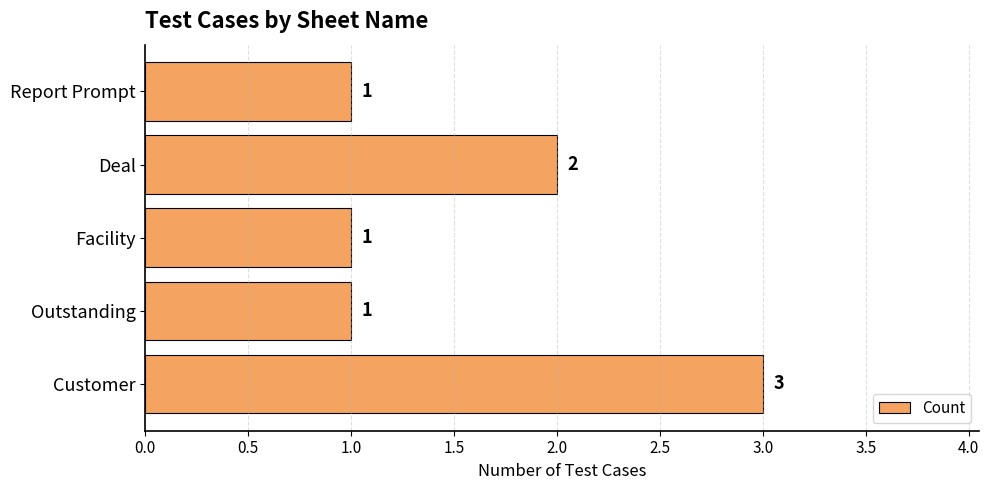

Reading top to bottom, transcribe all the data shown in this chart.

Report Prompt=1	Deal=2	Facility=1	Outstanding=1	Customer=3